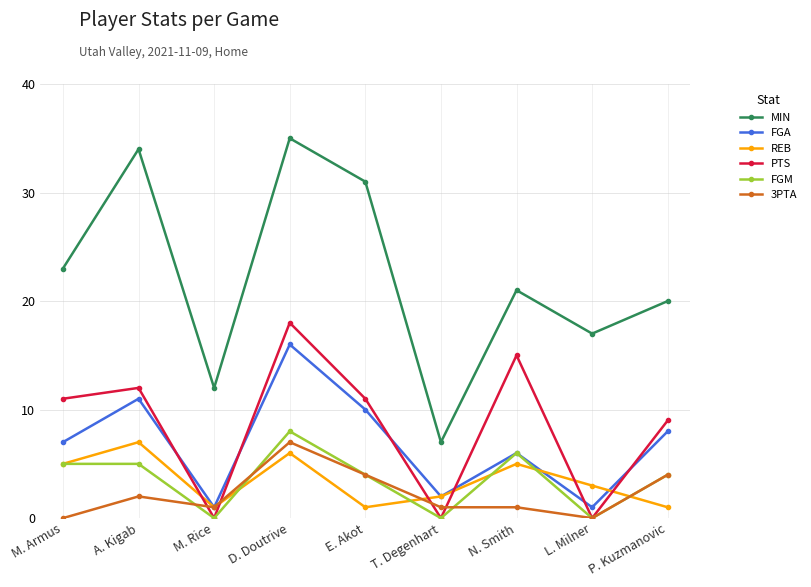

Which series has the largest range (max minus min)?

MIN